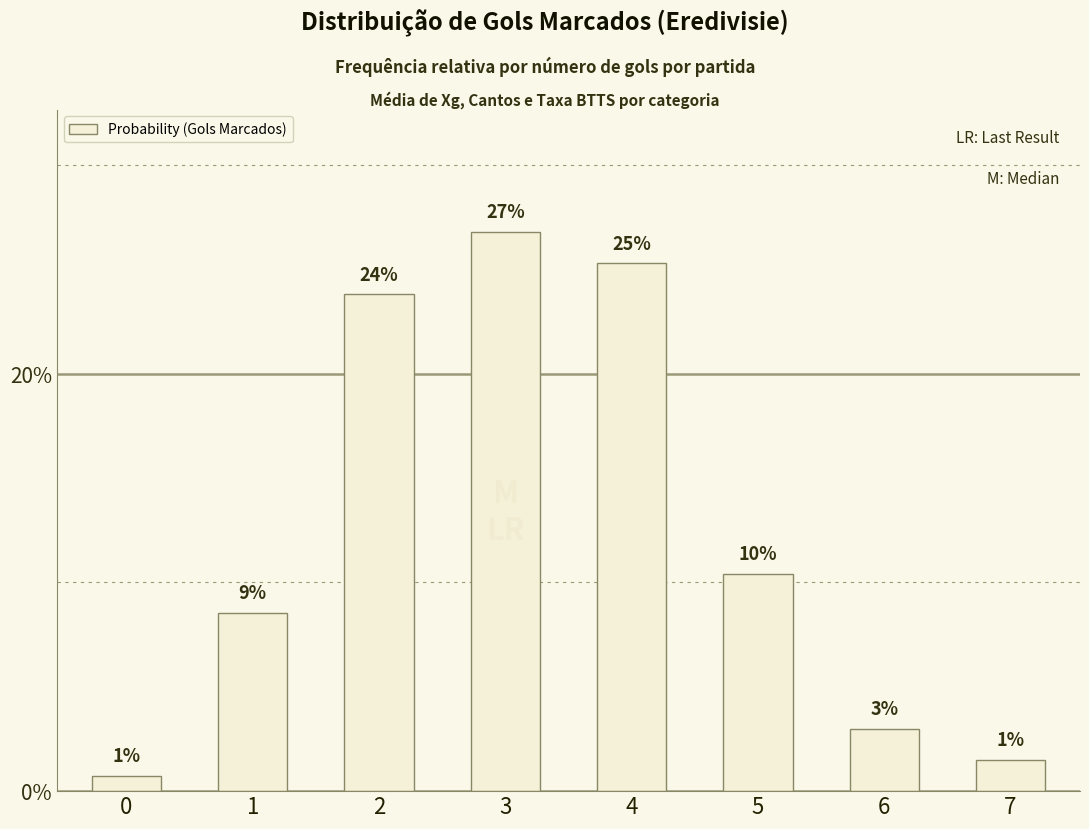

Reading right to left, extract all data points from this chart.

7=0.0	6=0.0	5=0.1	4=0.3	3=0.3	2=0.2	1=0.1	0=0.0